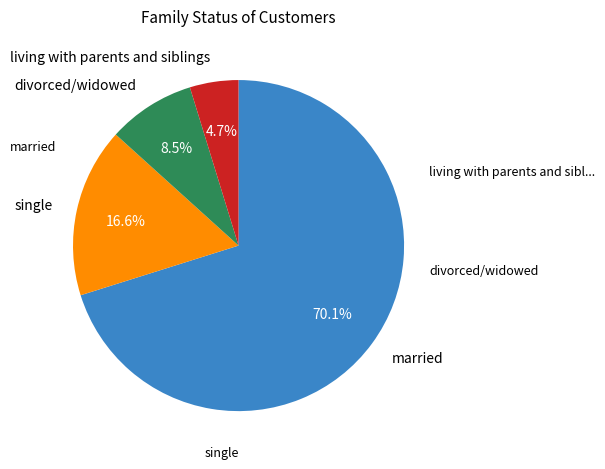

Does any single category account for the majority?

Yes